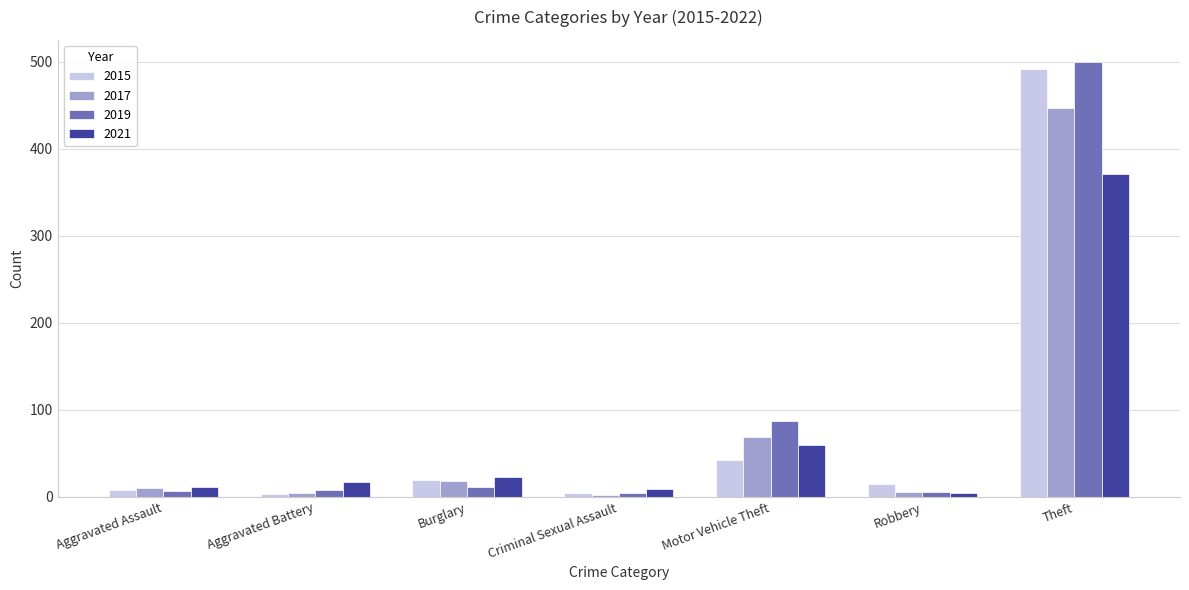

Read the 2015 value at Motor Vehicle Theft.

43